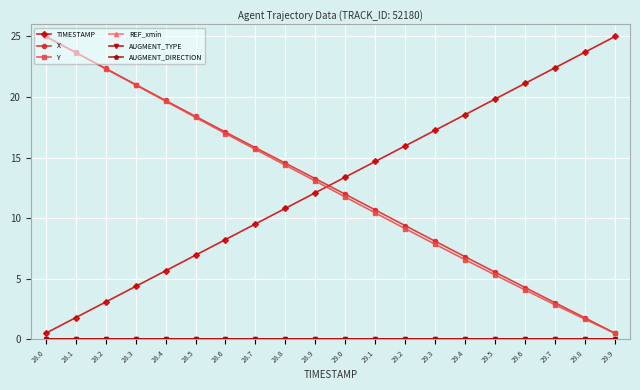

Reading left to right, transcribe all the data shown in this chart.

TIMESTAMP: 28.0=0.5	28.1=1.8	28.2=3.1	28.3=4.4	28.4=5.7	28.5=6.9	28.6=8.2	28.7=9.5	28.8=10.8	28.9=12.1	29.0=13.4	29.1=14.7	29.2=16.0	29.3=17.3	29.4=18.6	29.5=19.8	29.6=21.1	29.7=22.4	29.8=23.7	29.9=25.0
X: 28.0=25.0	28.1=23.7	28.2=22.4	28.3=21.0	28.4=19.7	28.5=18.4	28.6=17.1	28.7=15.8	28.8=14.5	28.9=13.3	29.0=12.0	29.1=10.7	29.2=9.4	29.3=8.1	29.4=6.8	29.5=5.5	29.6=4.3	29.7=3.0	29.8=1.8	29.9=0.5
Y: 28.0=25.0	28.1=23.7	28.2=22.3	28.3=21.0	28.4=19.7	28.5=18.3	28.6=17.0	28.7=15.7	28.8=14.4	28.9=13.1	29.0=11.7	29.1=10.4	29.2=9.1	29.3=7.8	29.4=6.6	29.5=5.3	29.6=4.1	29.7=2.9	29.8=1.7	29.9=0.5
REF_xmin: 28.0=0.0	28.1=0.0	28.2=0.0	28.3=0.0	28.4=0.0	28.5=0.0	28.6=0.0	28.7=0.0	28.8=0.0	28.9=0.0	29.0=0.0	29.1=0.0	29.2=0.0	29.3=0.0	29.4=0.0	29.5=0.0	29.6=0.0	29.7=0.0	29.8=0.0	29.9=0.0
AUGMENT_TYPE: 28.0=0.0	28.1=0.0	28.2=0.0	28.3=0.0	28.4=0.0	28.5=0.0	28.6=0.0	28.7=0.0	28.8=0.0	28.9=0.0	29.0=0.0	29.1=0.0	29.2=0.0	29.3=0.0	29.4=0.0	29.5=0.0	29.6=0.0	29.7=0.0	29.8=0.0	29.9=0.0
AUGMENT_DIRECTION: 28.0=0.0	28.1=0.0	28.2=0.0	28.3=0.0	28.4=0.0	28.5=0.0	28.6=0.0	28.7=0.0	28.8=0.0	28.9=0.0	29.0=0.0	29.1=0.0	29.2=0.0	29.3=0.0	29.4=0.0	29.5=0.0	29.6=0.0	29.7=0.0	29.8=0.0	29.9=0.0